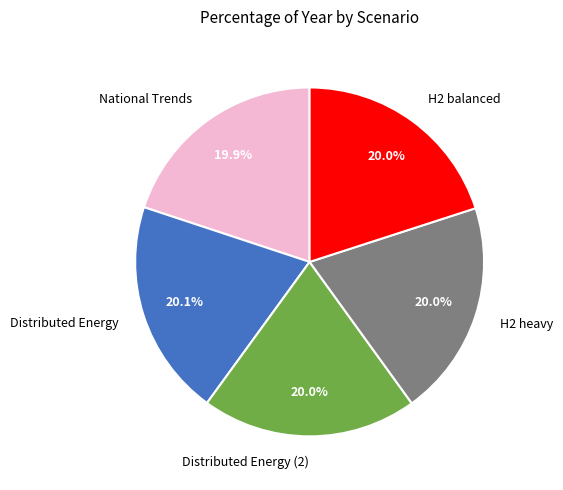

What portion of the pie excludes Distributed Energy?

79.9%